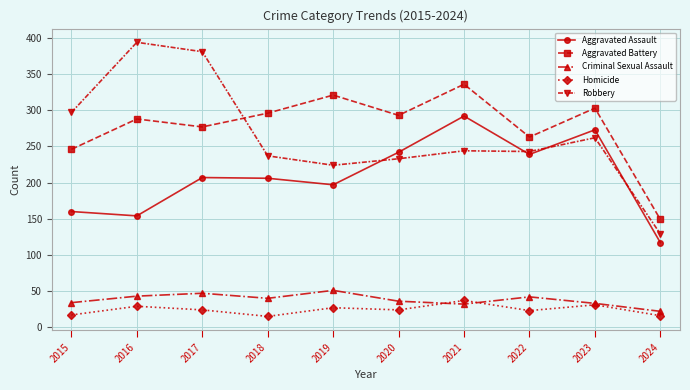

True or false: Aggravated Battery has a value of 293 at 2020.

True